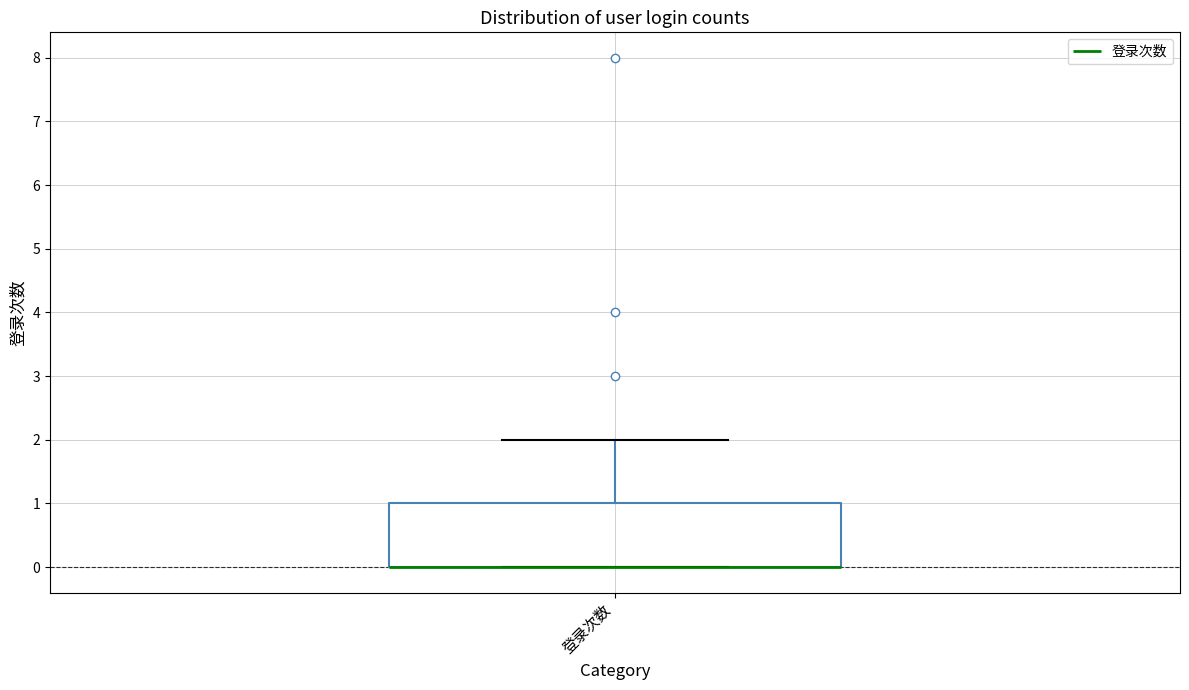

Read this box plot against the y-axis: the position of the median line, the range covered by the box, and the ends of both whiskers. The values are not printed on the chart, so give them approximately, as read against the axis.

median 0 (drawn on the box's lower edge), box 0 to 1, whiskers 0 to 2